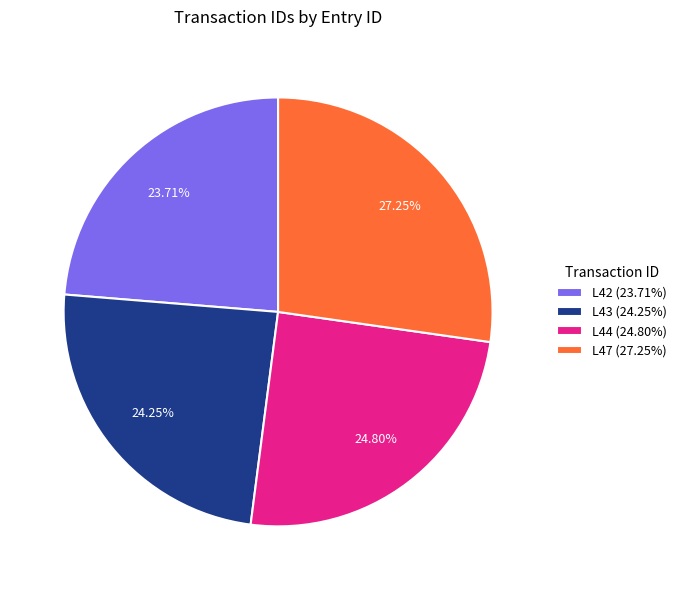

True or false: L43 accounts for 24% of the total.

True